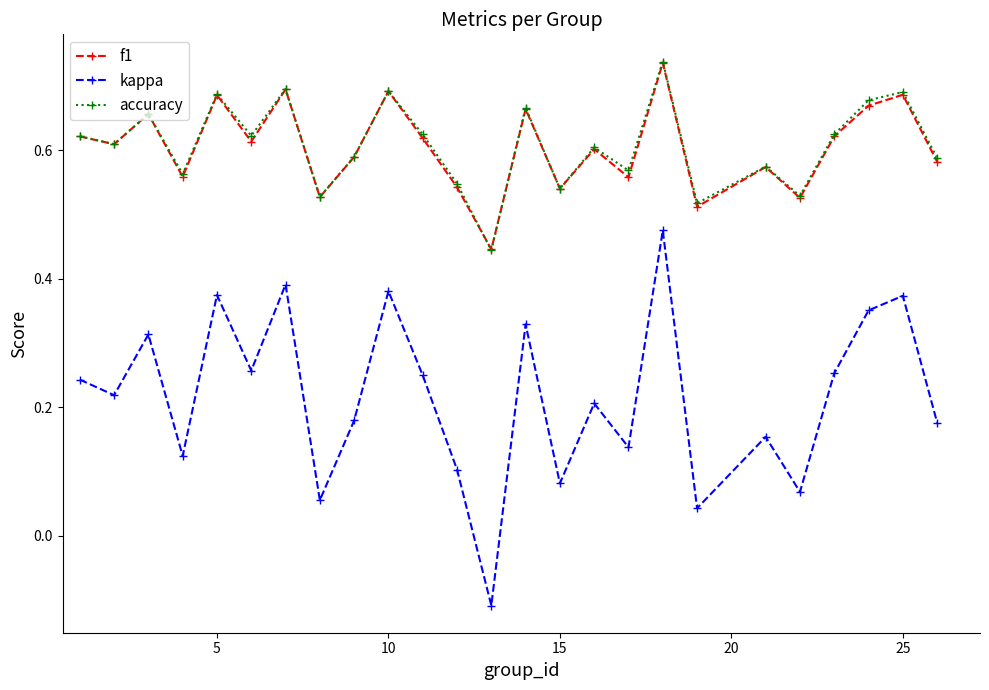

How many interior local peaks does the f1 series have?

9